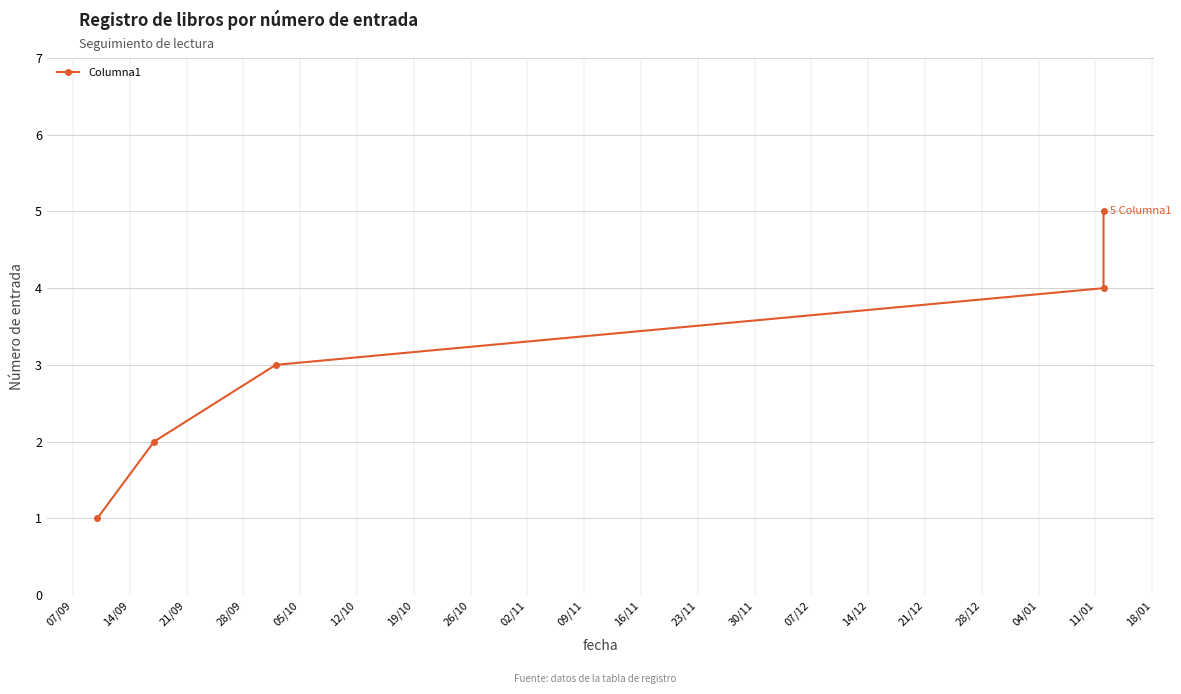

Reading left to right, extract all data points from this chart.

1	2	3	4	5